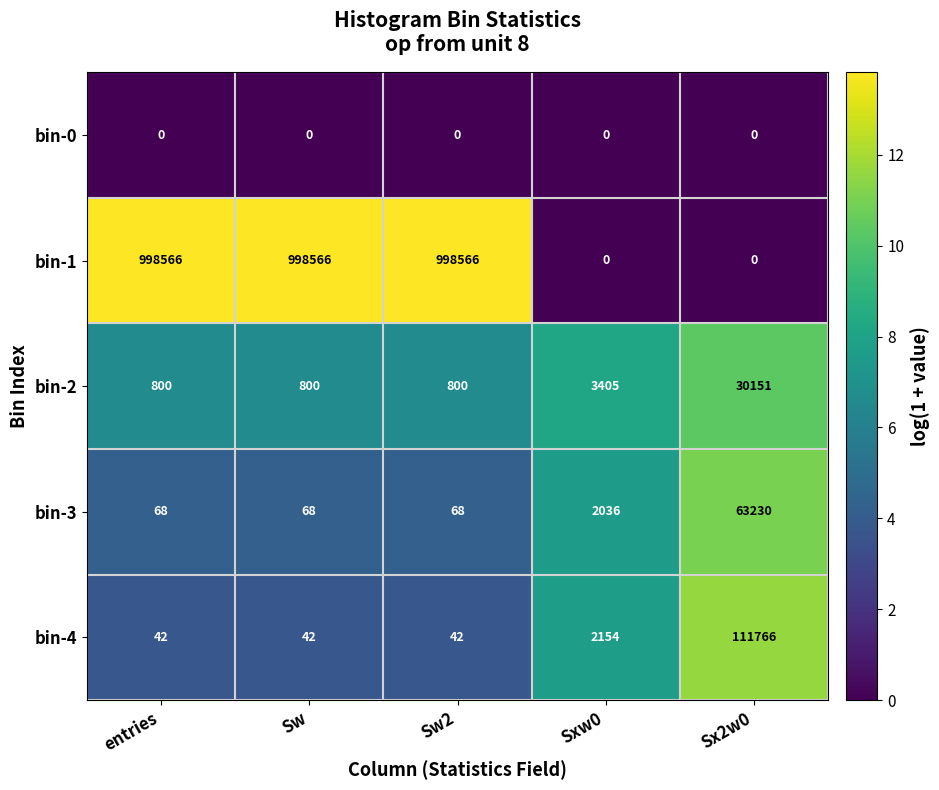

Which series has the largest range (max minus min)?

bin-1